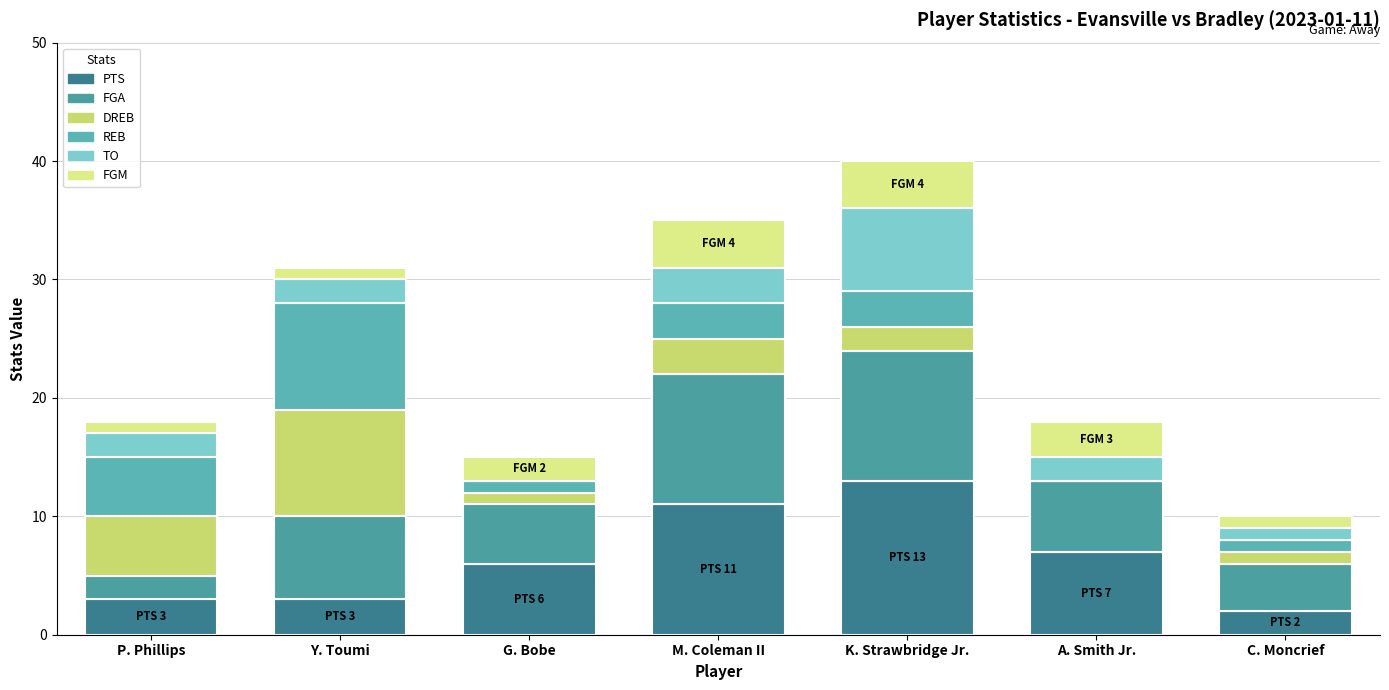

Count the number of categories in the chart.

7